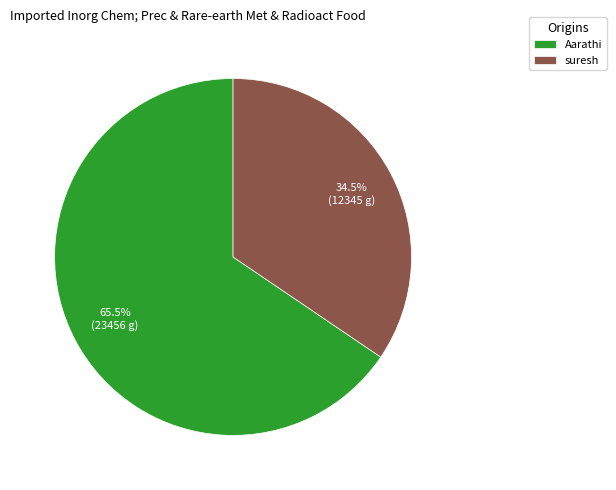

What percentage do suresh and Aarathi together represent?

100.0%